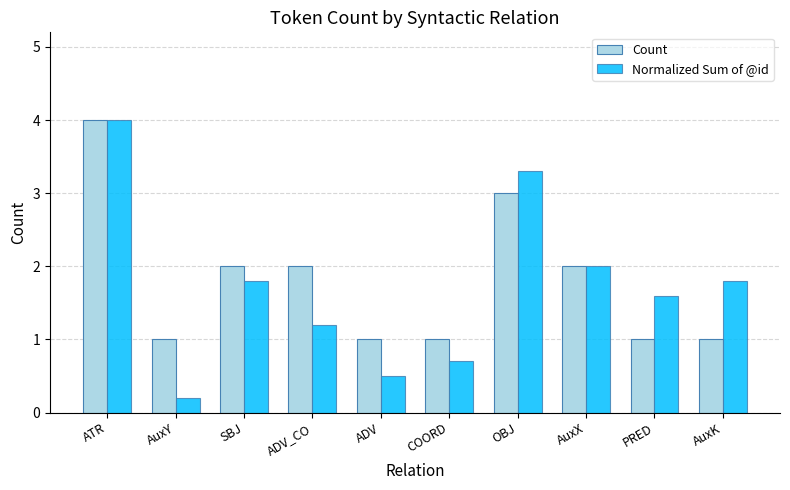

What are all the series names shown in the legend?

Count, Normalized Sum of @id